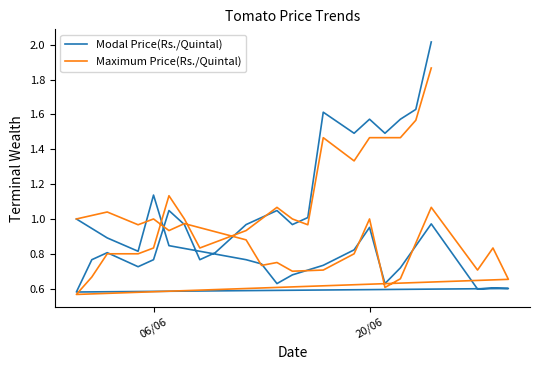

What is the value of the Modal Price(Rs./Quintal) point at the 40th from the left?

2.0